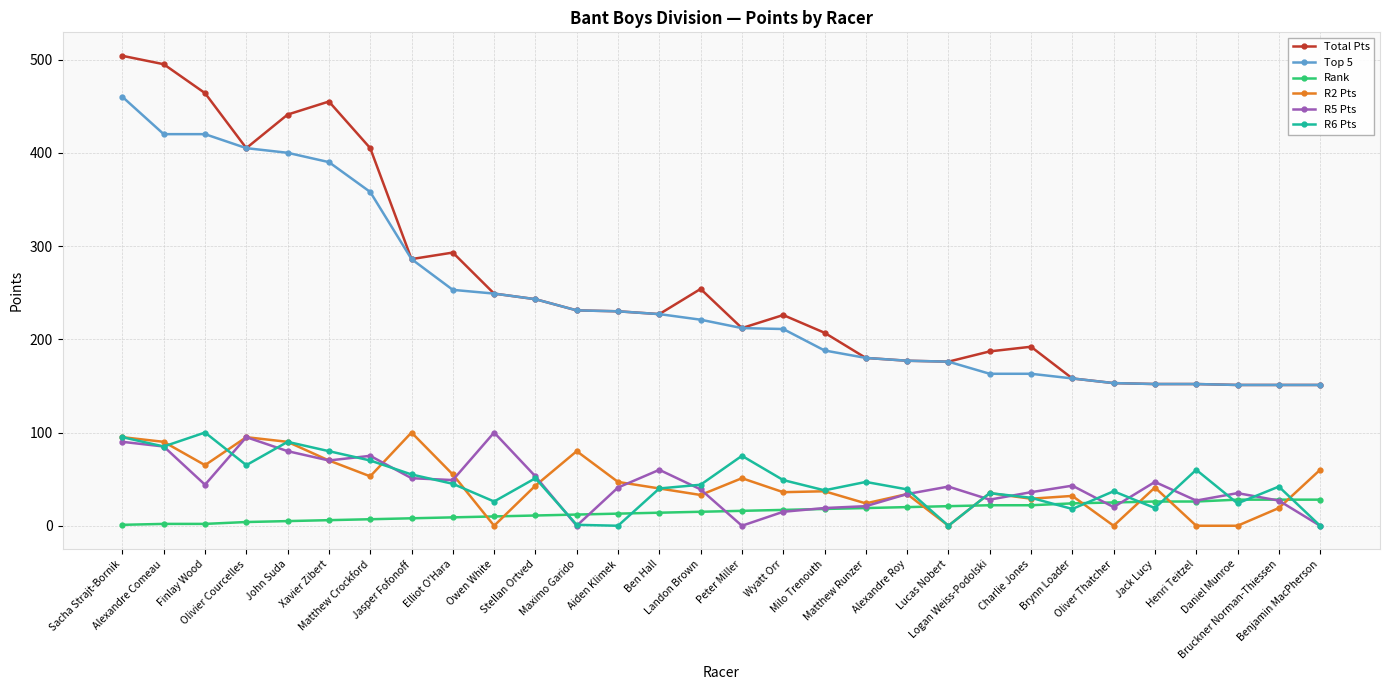

Is the value of Rank at Benjamin MacPherson greater than the value of Total Pts at Finlay Wood?

No